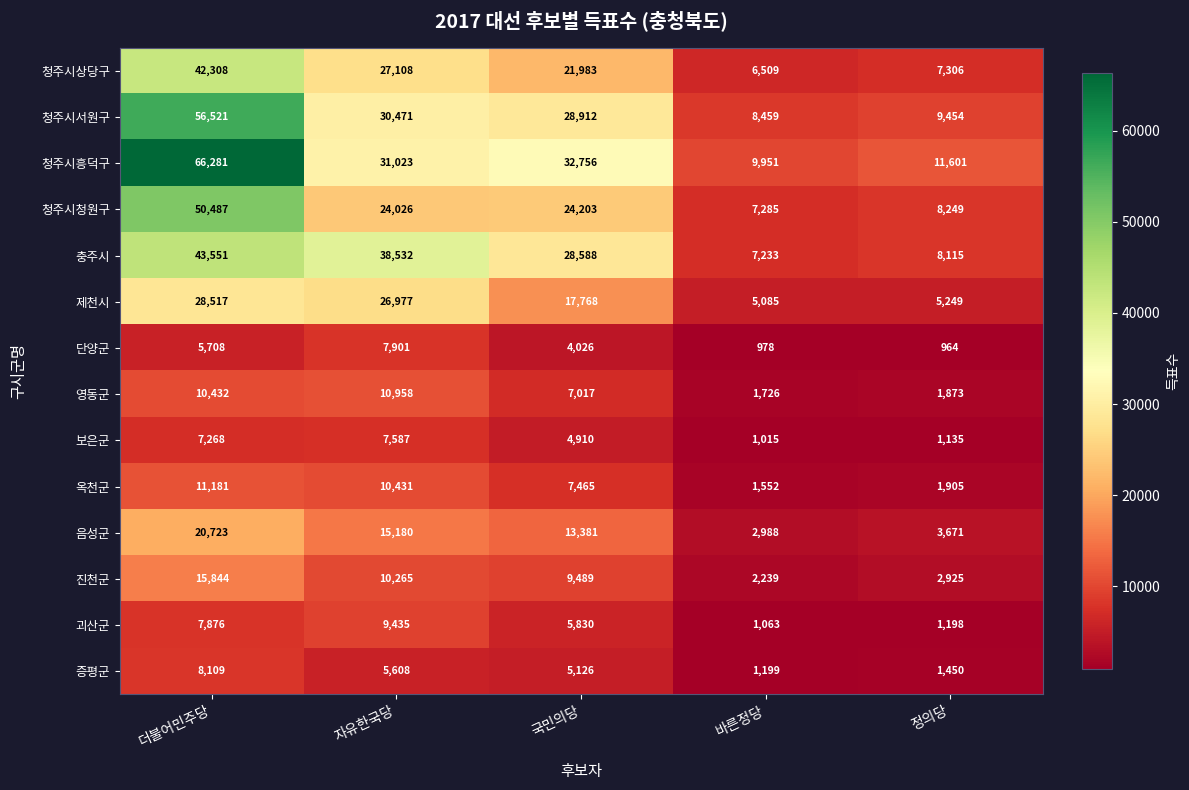

Count the number of data series in this chart.

14